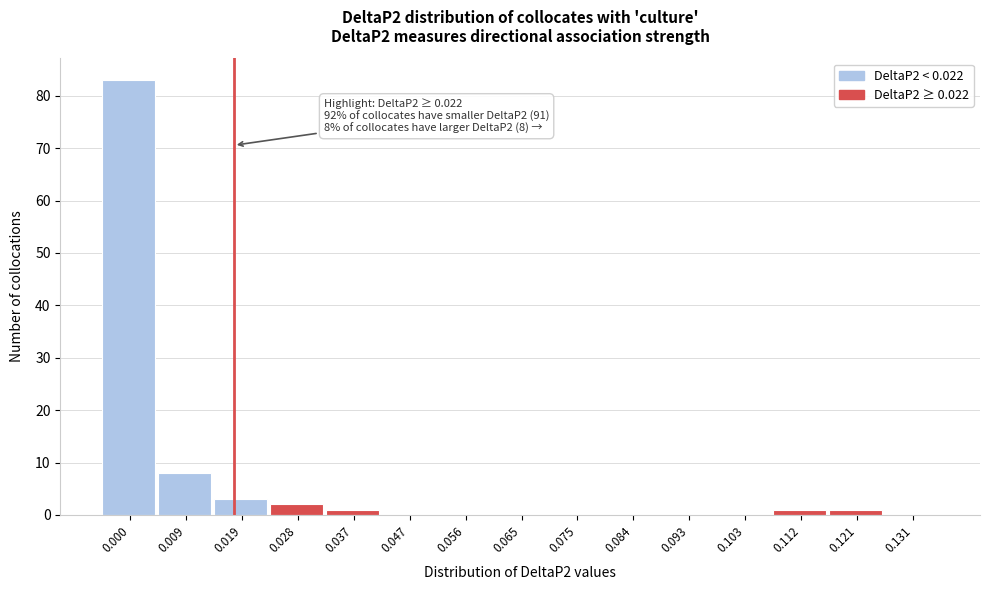

Reading left to right, transcribe all the data shown in this chart.

0.000=83	0.009=8	0.019=3	0.028=2	0.037=1	0.047=0	0.056=0	0.065=0	0.075=0	0.084=0	0.093=0	0.103=0	0.112=1	0.121=1	0.131=0